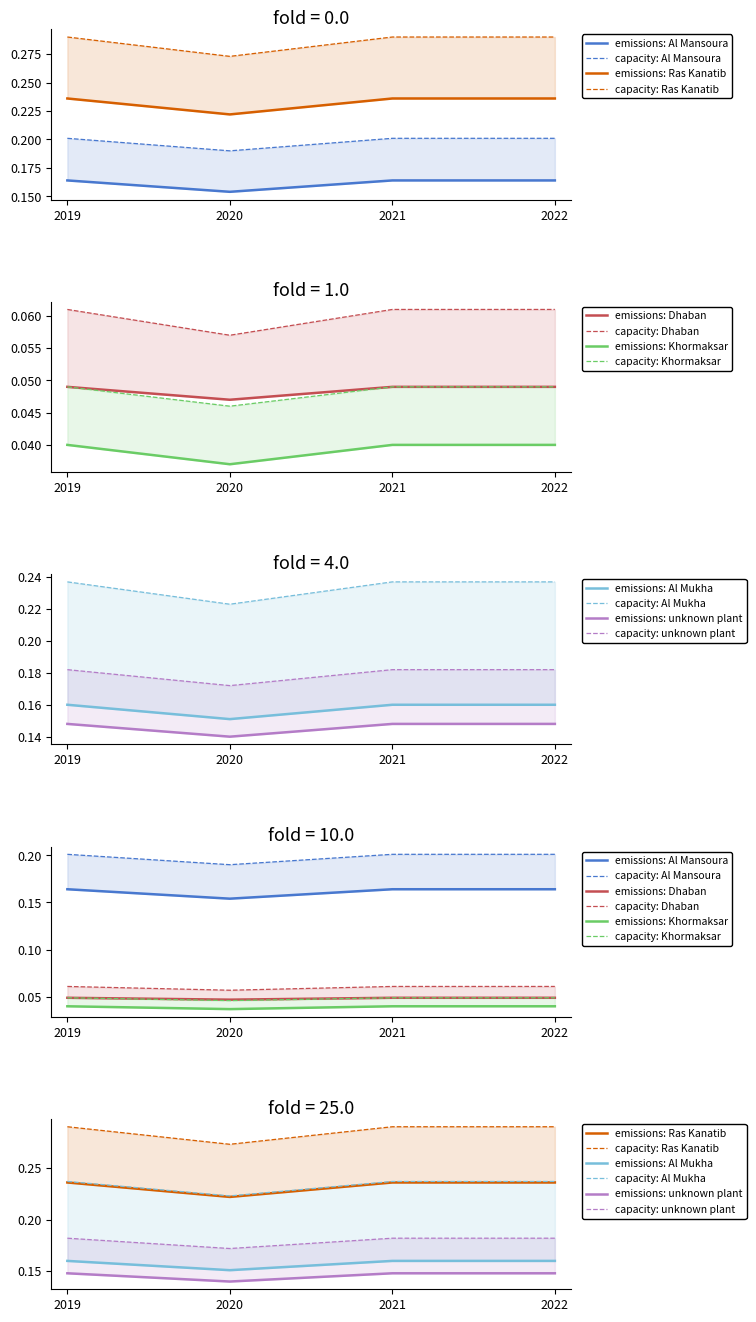

At which category does unknown plant reach its first local valley?

2020